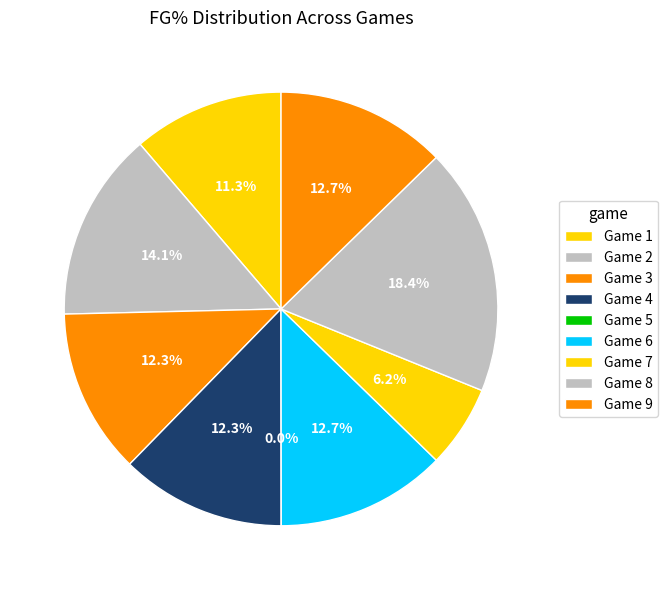

What is the largest slice in the pie chart?

Game 8